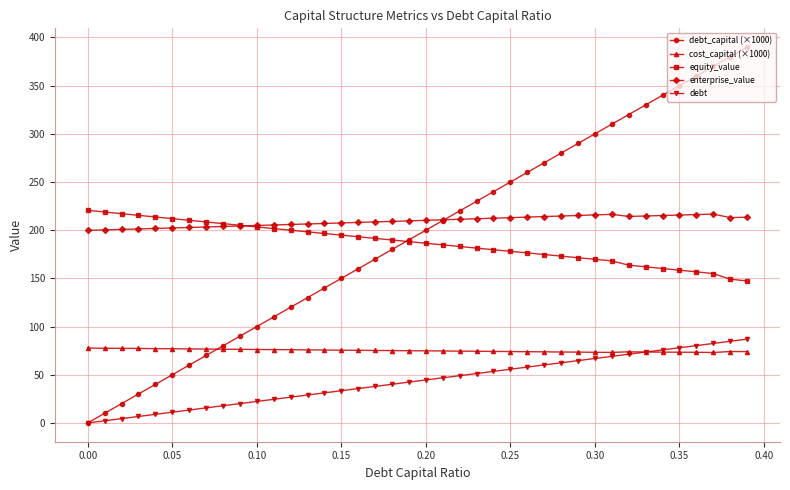

What is the value of the enterprise_value point at the 24th from the left?

211.9